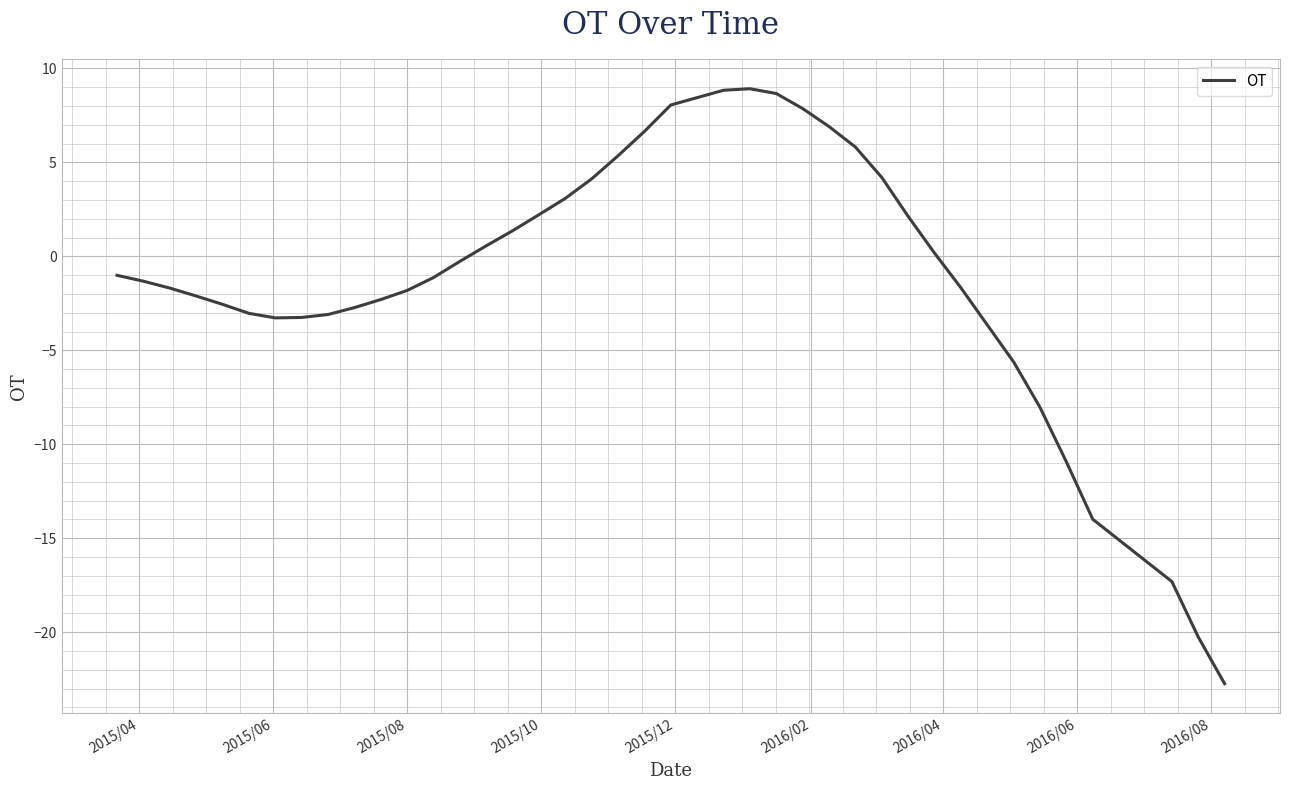

What is the difference between the second highest and second lowest values?

29.1